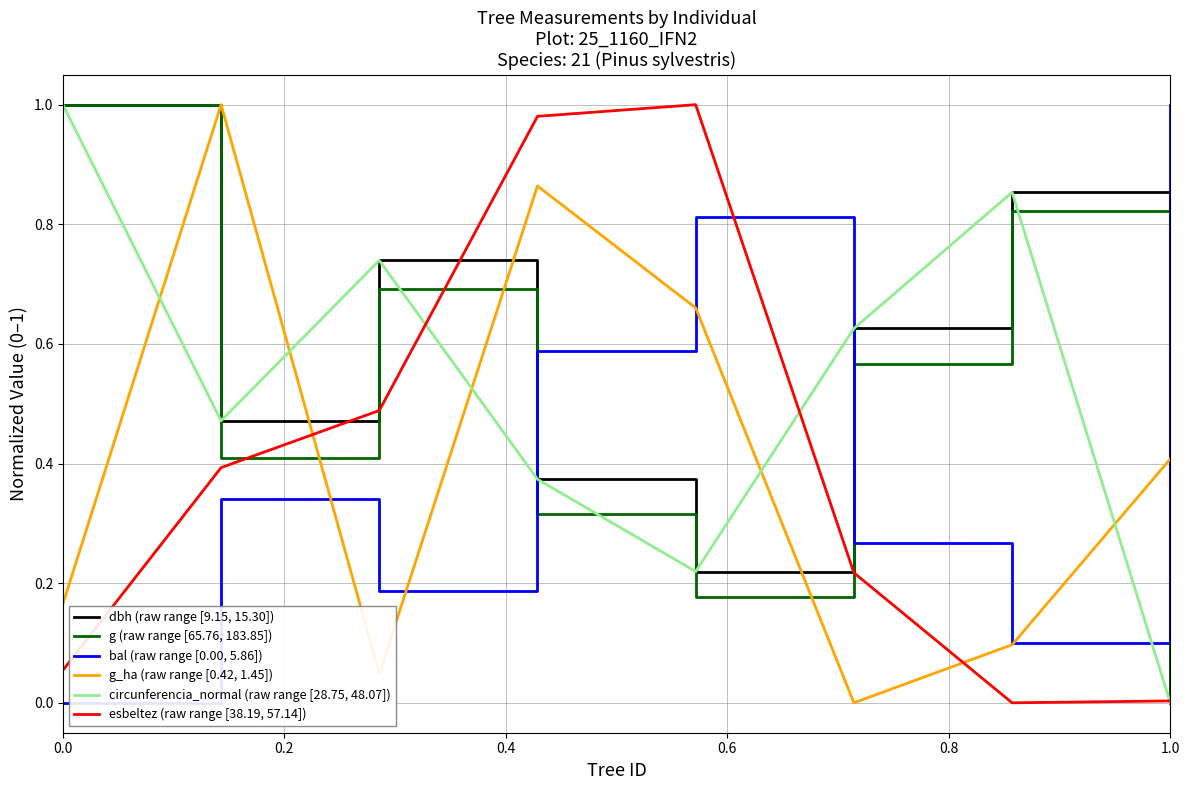

How many times do dbh (raw range [9.15, 15.30]) and g_ha (raw range [0.42, 1.45]) cross each other?

5